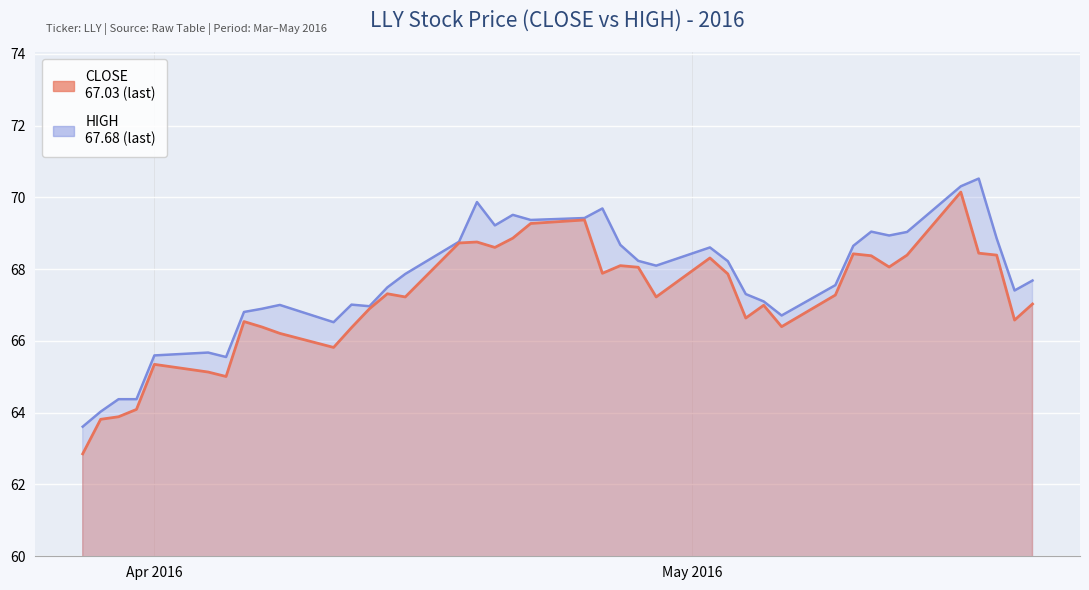

At 2016-05-04, list the series in order from largest to smallest.

HIGH, CLOSE